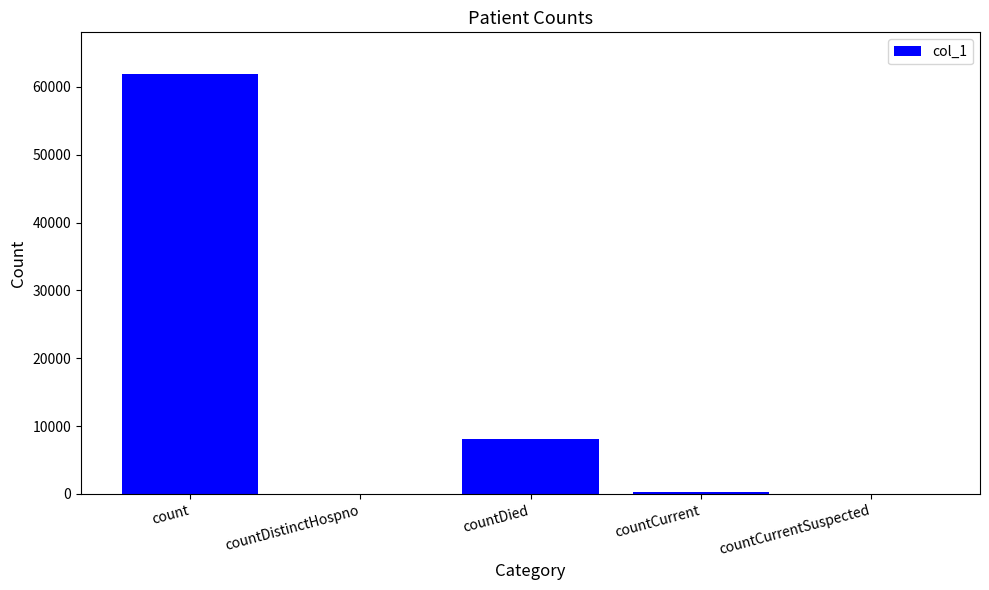

What is the maximum value shown in the chart?

61856